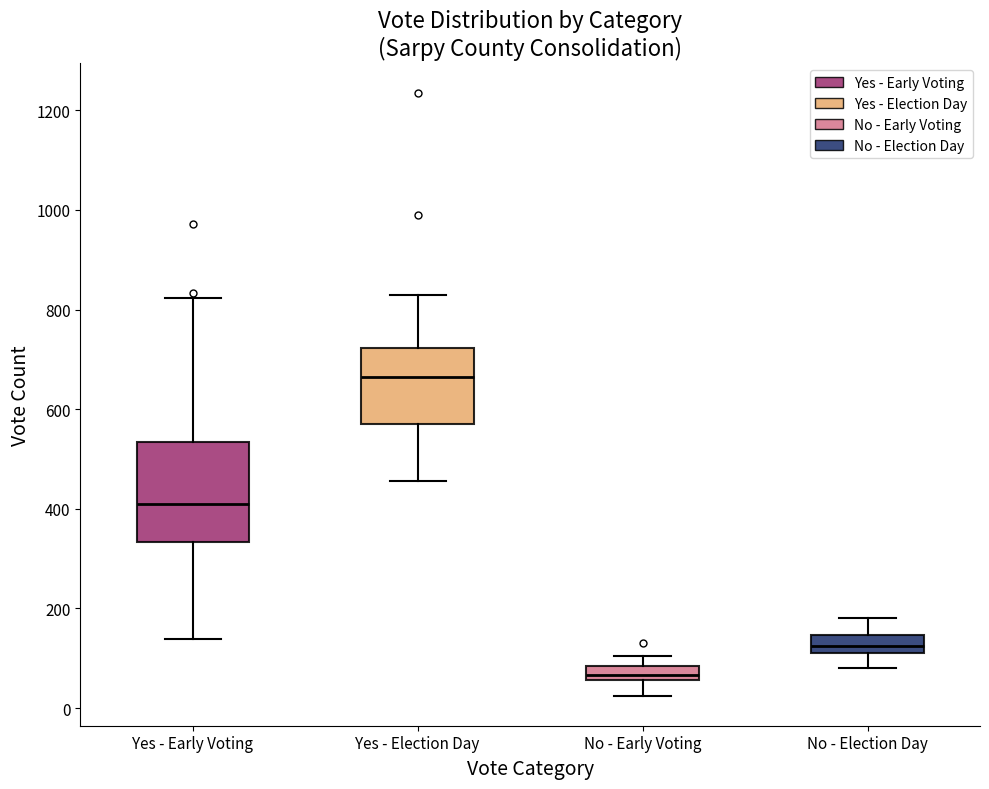

Which box's median line is the highest?

Yes - Election Day